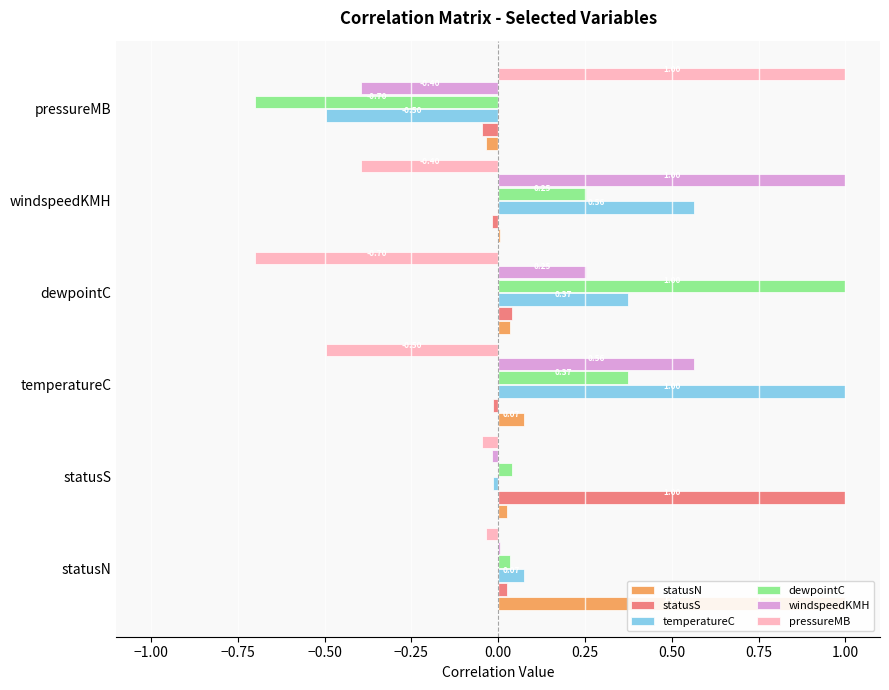

Is it true that statusS equals -0.0 at pressureMB?

False